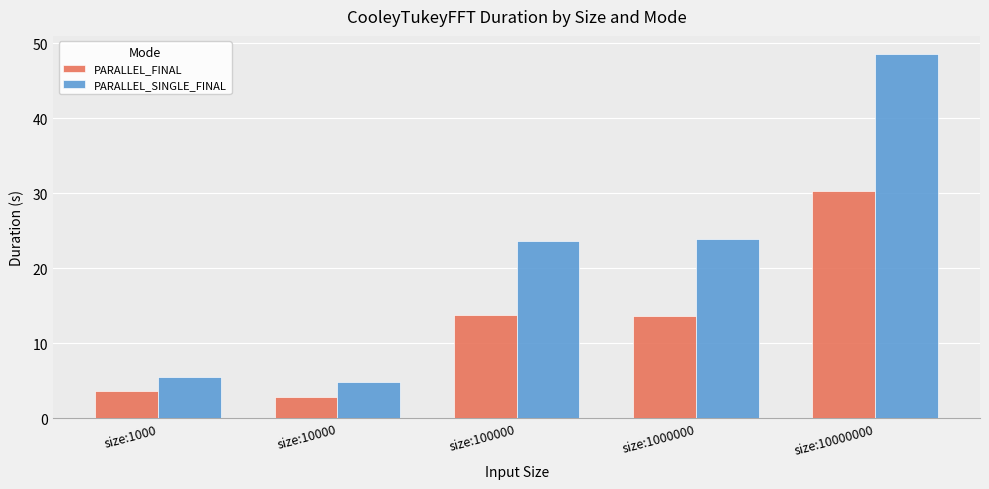

What is the value of the PARALLEL_FINAL bar at the 5th from the left?

30.3